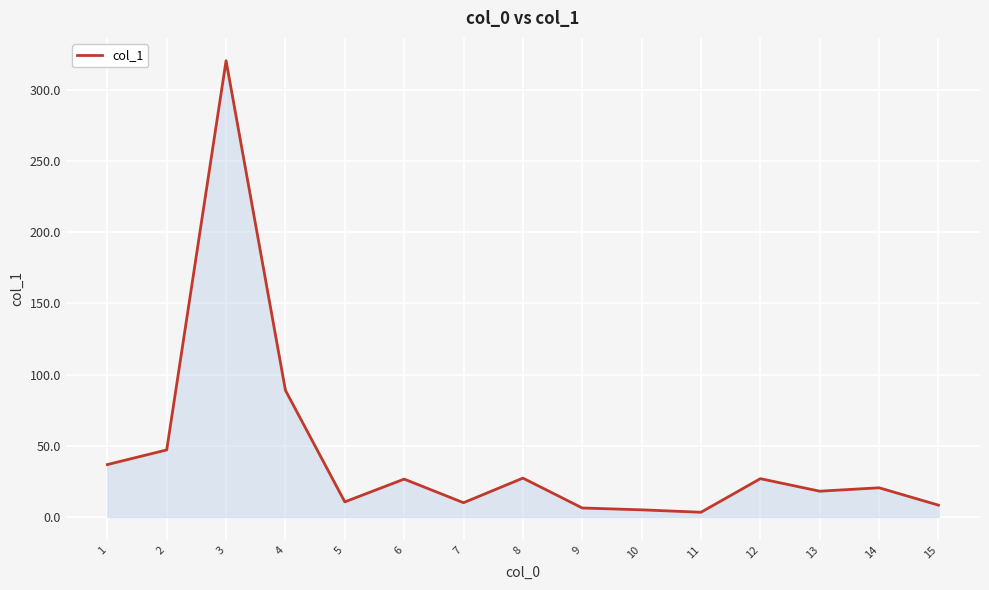

How many series are shown in this chart?

1